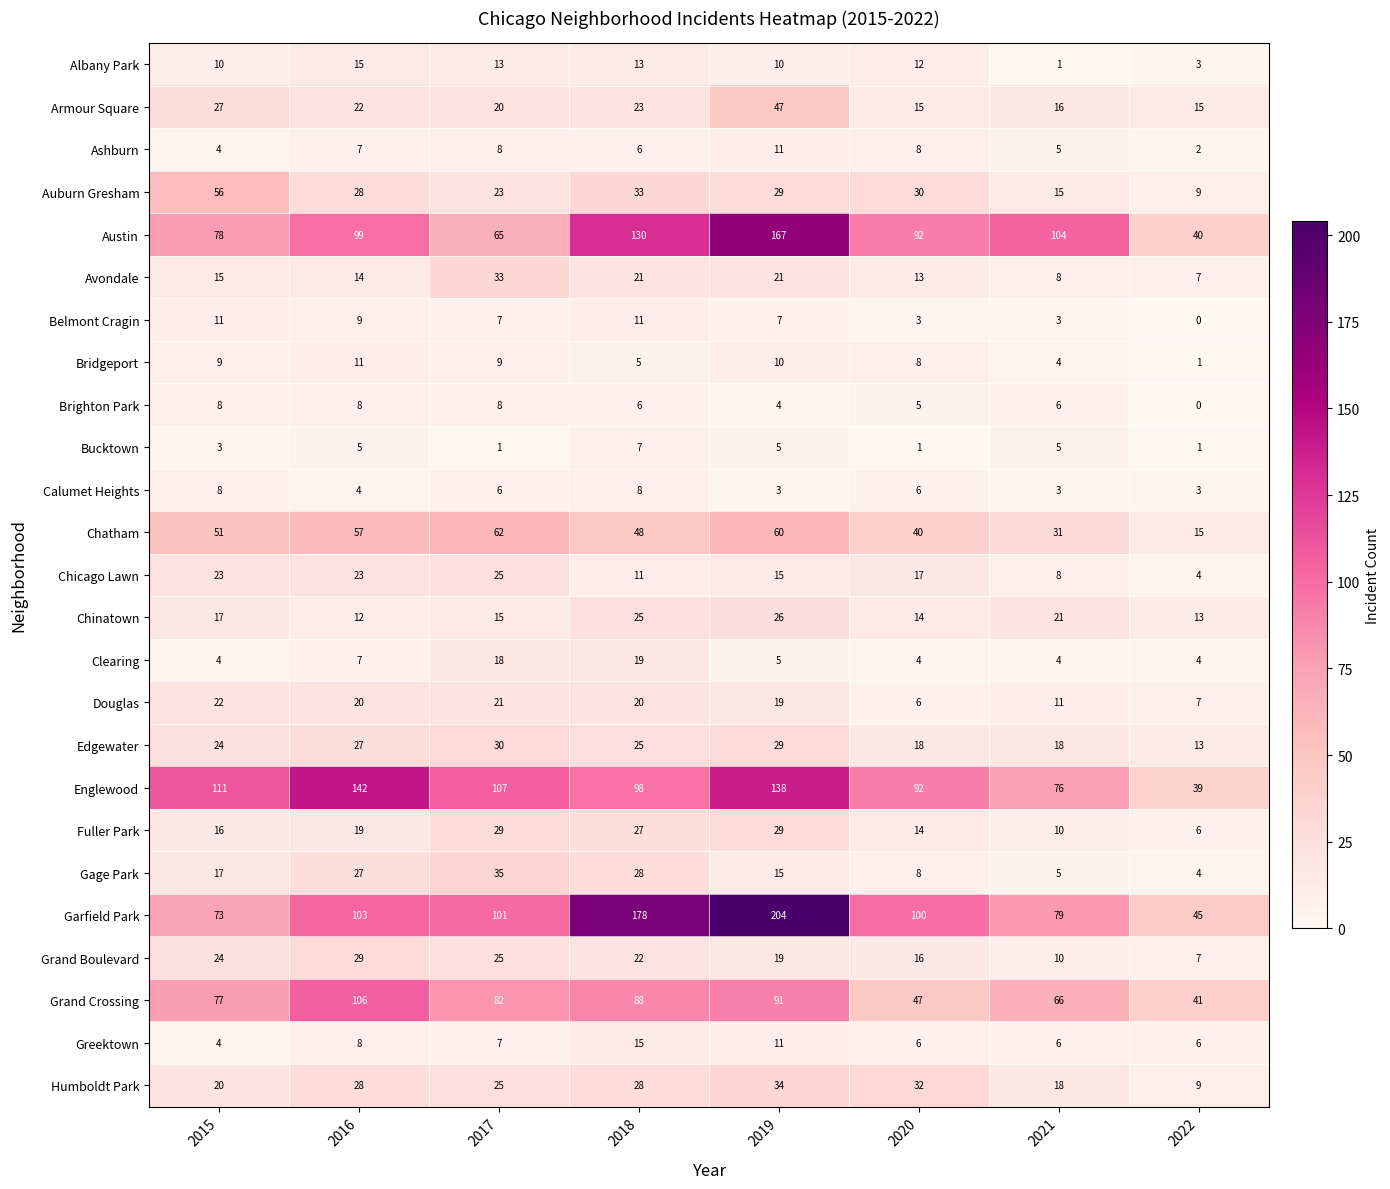

What is the spread (max minus min) of values at 2015?

108